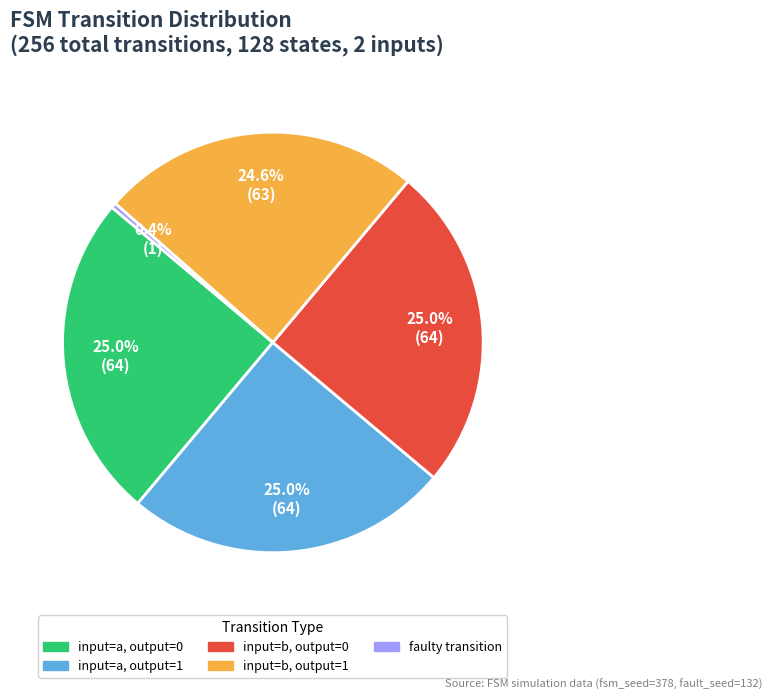

Is there a majority slice in this chart?

No